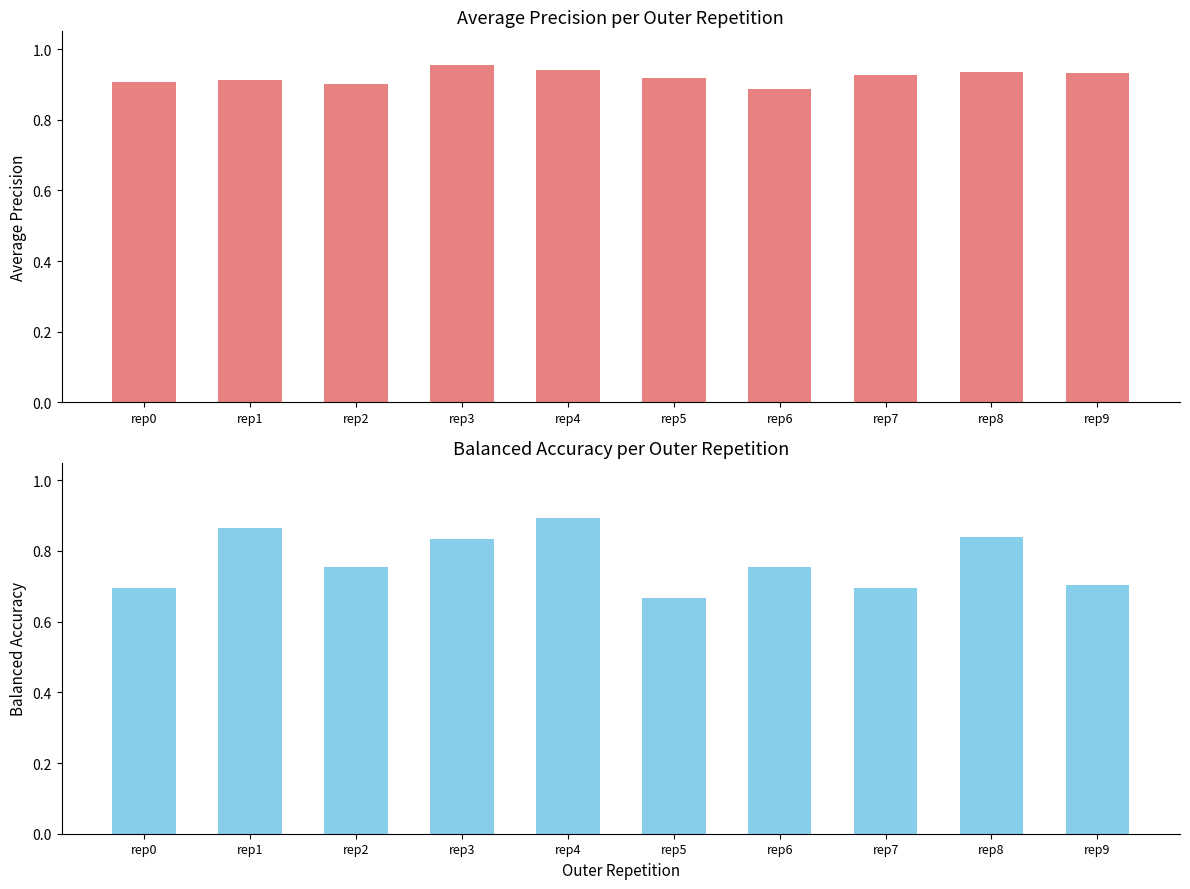

Does the chart contain any negative values?

No